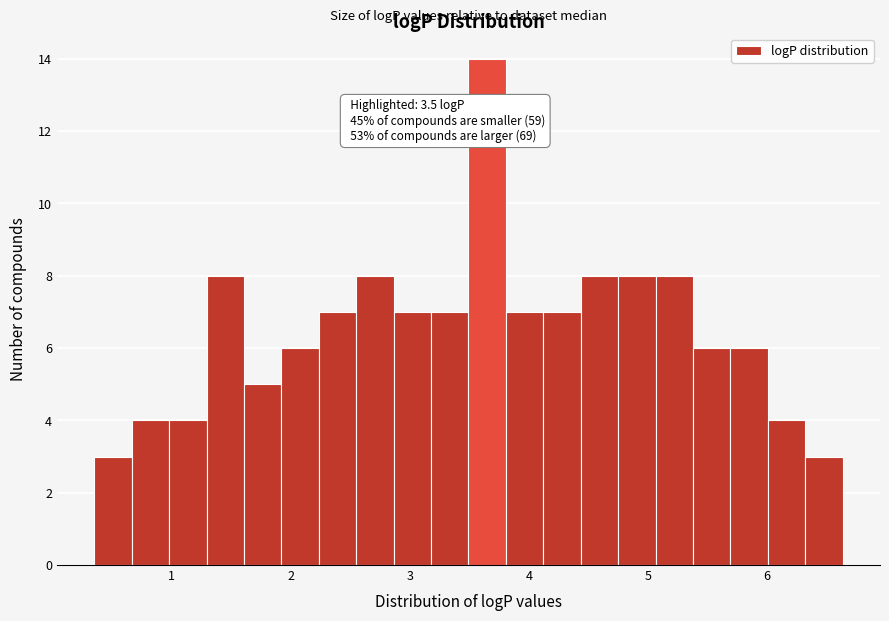

Around what value on the x-axis is the tallest bar? Give the approximate position of its centre, as read against the axis.

3.6